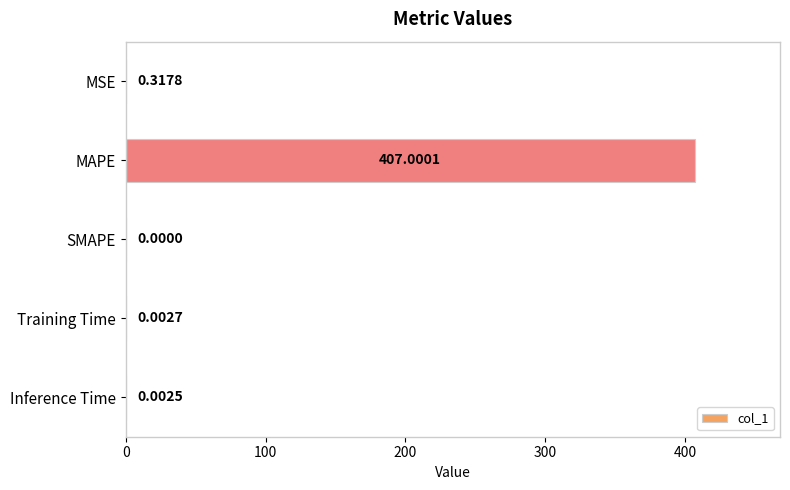

Between MAPE and MSE, which is larger?

MAPE